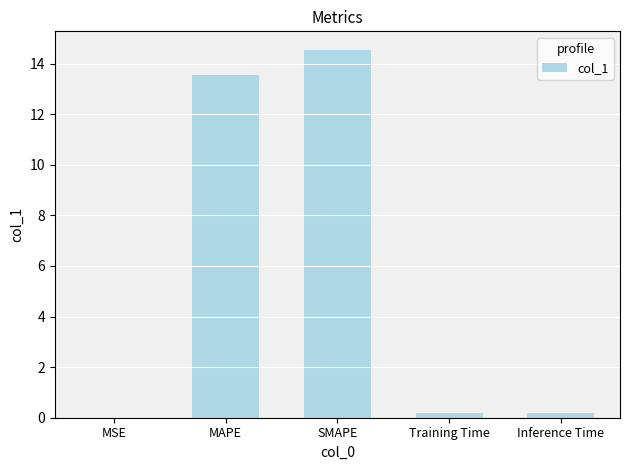

The value at SMAPE is 7.9. True or false?

False